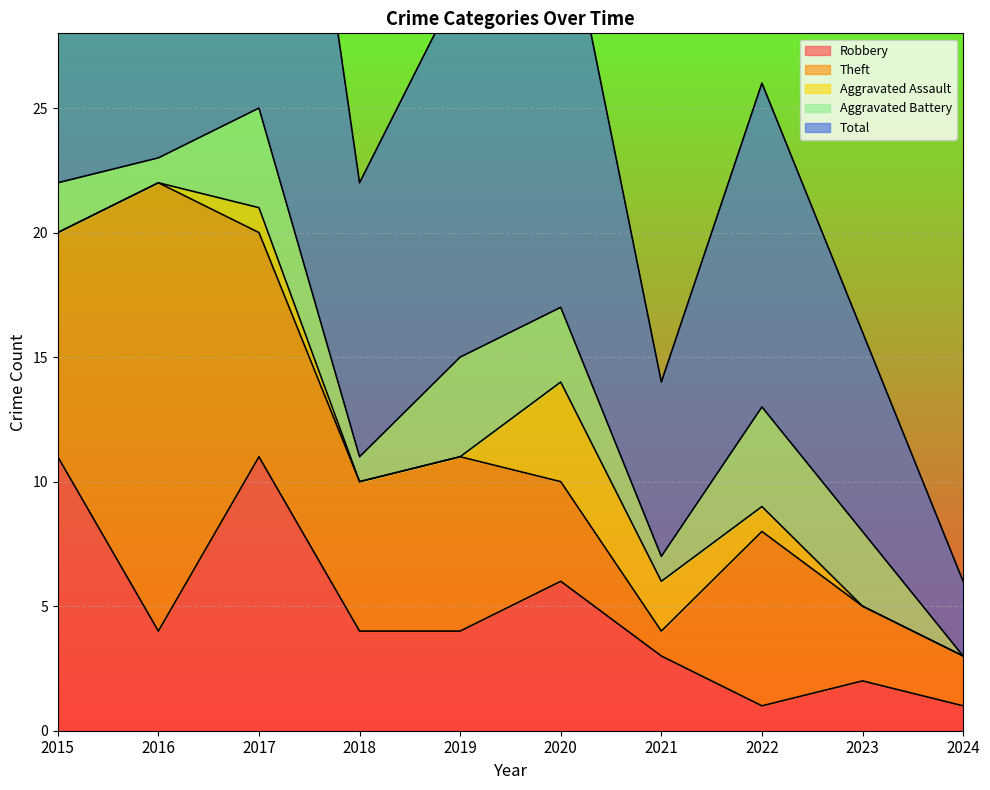

At which label does Total first exceed 15?

2015